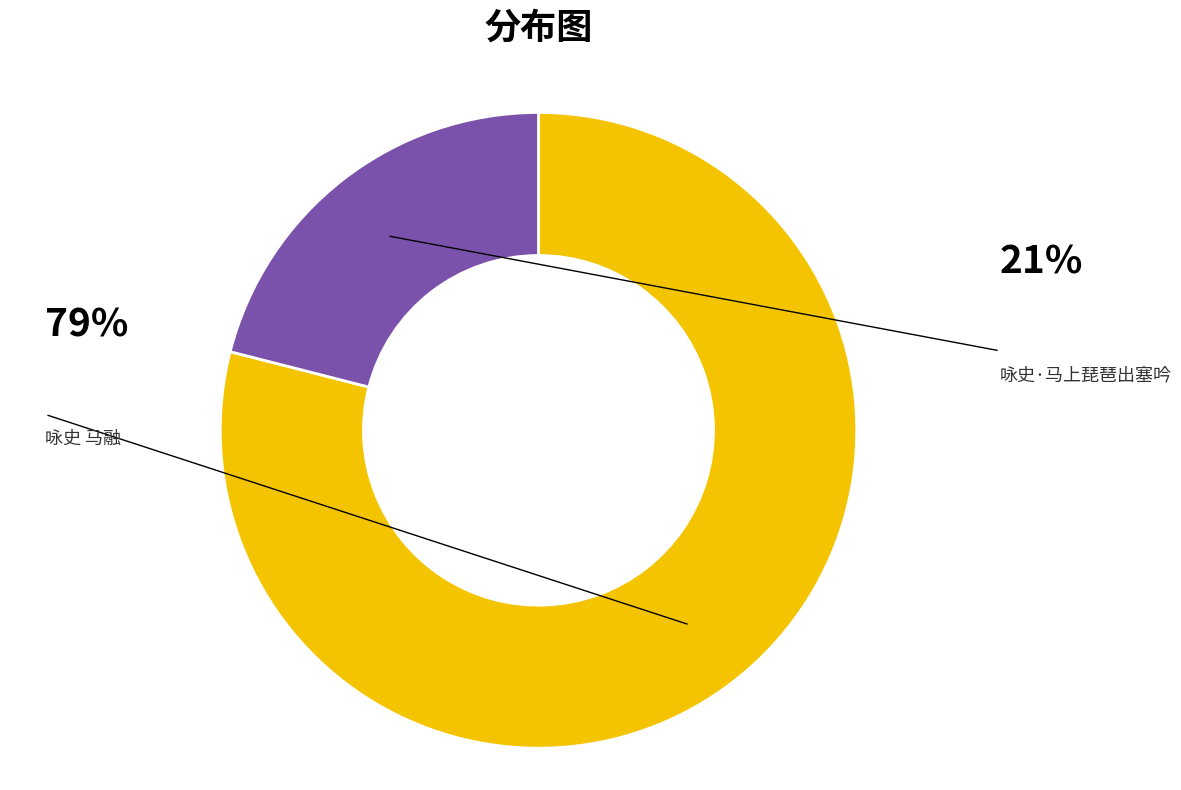

Which slice is the smallest?

咏史·马上琵琶出塞吟